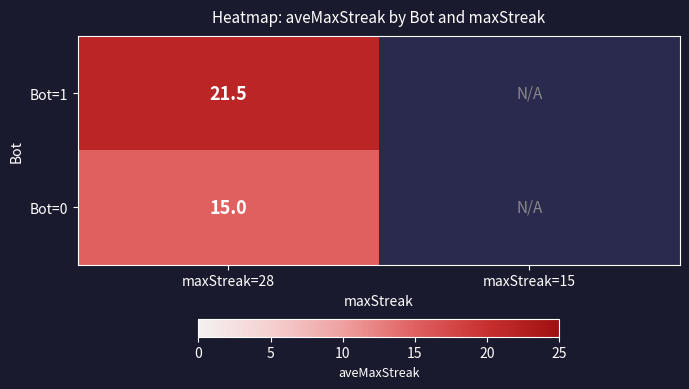

At maxStreak=28, list the series in order from smallest to largest.

Bot=0, Bot=1